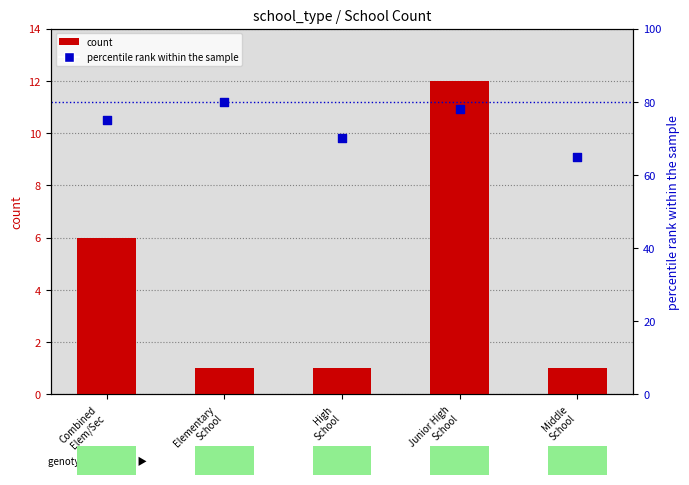

At which category is the sum across all series the highest?

Junior High
School